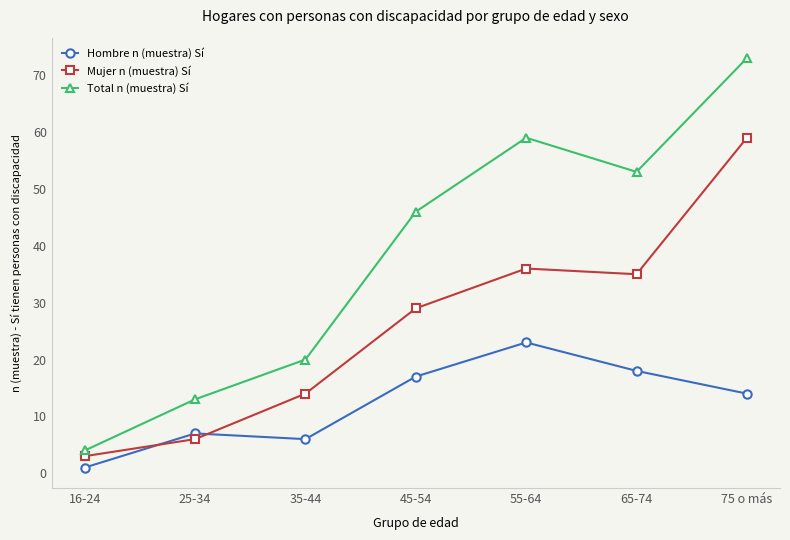

How many lines are shown in the chart?

3